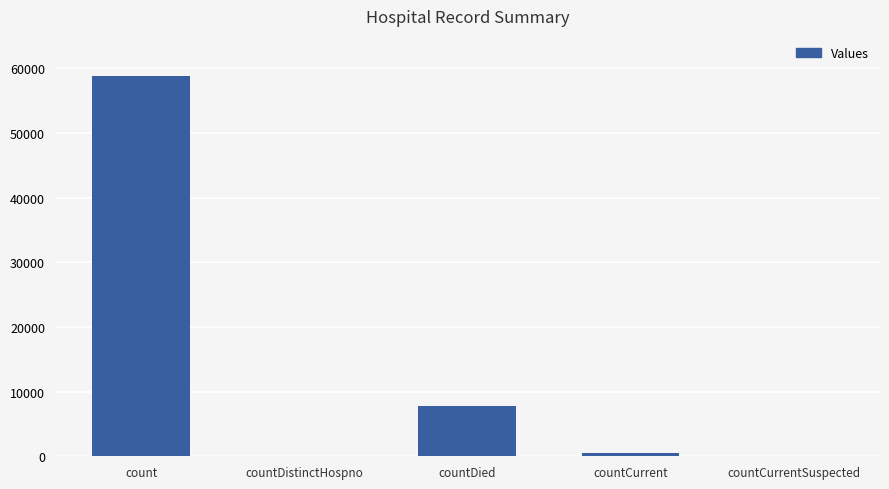

What value does the data have at countDied, to the nearest 50?

7800